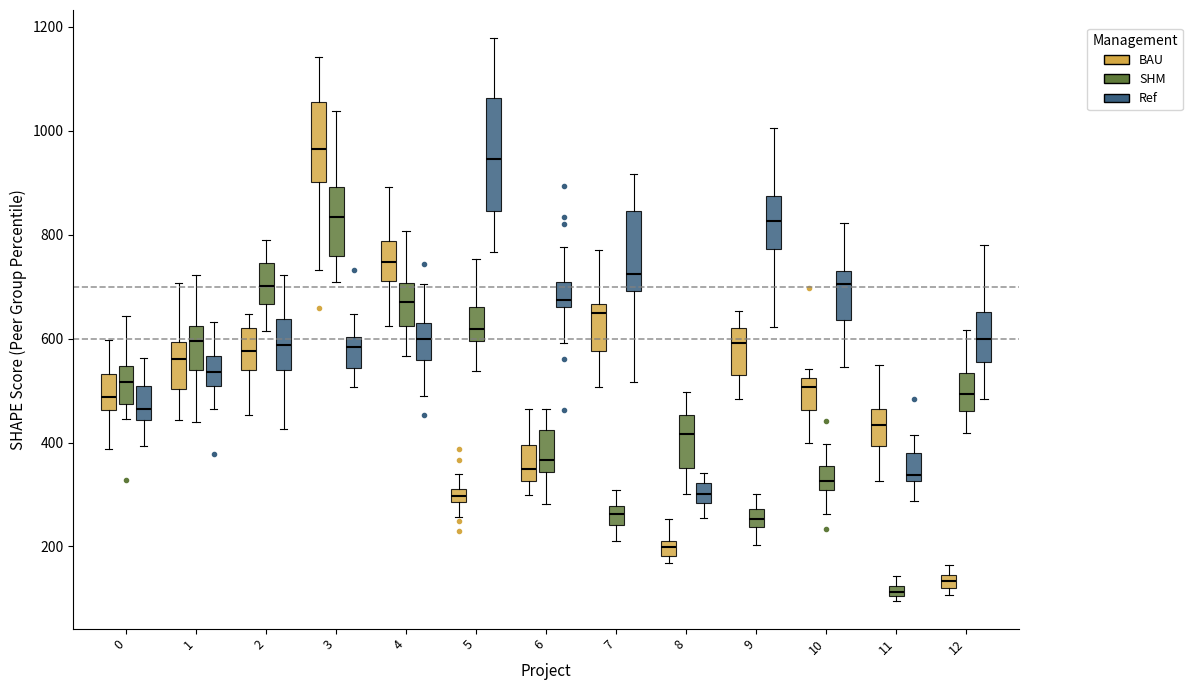

Where does the upper whisker of the box for 7 (BAU) end on the y-axis? The values are not printed on the chart, so give them approximately, as read against the axis.

760